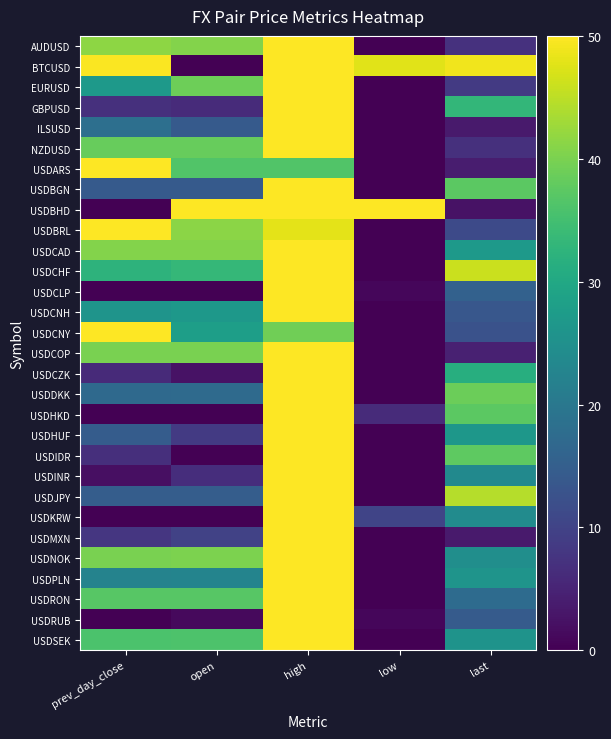

Reading left to right, transcribe all the data shown in this chart.

AUDUSD: prev_day_close=41.4	open=40.7	high=50.0	low=0.0	last=7.1
BTCUSD: prev_day_close=49.6	open=0.0	high=50.0	low=47.8	last=48.9
EURUSD: prev_day_close=26.8	open=39.0	high=50.0	low=0.0	last=8.5
GBPUSD: prev_day_close=7.0	open=6.1	high=50.0	low=0.0	last=33.0
ILSUSD: prev_day_close=18.3	open=14.2	high=50.0	low=0.0	last=3.7
NZDUSD: prev_day_close=38.5	open=38.5	high=50.0	low=0.0	last=6.9
USDARS: prev_day_close=50.0	open=36.4	high=36.4	low=0.0	last=3.9
USDBGN: prev_day_close=14.2	open=14.2	high=50.0	low=0.0	last=37.5
USDBHD: prev_day_close=0.0	open=50.0	high=50.0	low=50.0	last=2.4
USDBRL: prev_day_close=50.0	open=41.4	high=47.9	low=0.0	last=11.3
USDCAD: prev_day_close=40.7	open=40.7	high=50.0	low=0.0	last=27.1
USDCHF: prev_day_close=32.4	open=33.3	high=50.0	low=0.0	last=46.1
USDCLP: prev_day_close=0.0	open=0.0	high=50.0	low=0.9	last=15.6
USDCNH: prev_day_close=25.9	open=26.7	high=50.0	low=0.0	last=13.5
USDCNY: prev_day_close=50.0	open=28.0	high=39.1	low=0.0	last=12.6
USDCOP: prev_day_close=39.9	open=39.9	high=50.0	low=0.0	last=4.5
USDCZK: prev_day_close=6.0	open=2.4	high=50.0	low=0.0	last=31.3
USDDKK: prev_day_close=17.2	open=17.4	high=50.0	low=0.0	last=38.8
USDHKD: prev_day_close=0.0	open=0.0	high=50.0	low=6.2	last=37.5
USDHUF: prev_day_close=14.5	open=8.5	high=50.0	low=0.0	last=26.5
USDIDR: prev_day_close=6.7	open=0.0	high=50.0	low=0.0	last=37.5
USDINR: prev_day_close=2.0	open=6.5	high=50.0	low=0.0	last=23.7
USDJPY: prev_day_close=14.8	open=14.8	high=50.0	low=0.0	last=44.4
USDKRW: prev_day_close=0.0	open=0.0	high=50.0	low=10.3	last=24.1
USDMXN: prev_day_close=7.9	open=9.9	high=50.0	low=0.0	last=3.6
USDNOK: prev_day_close=40.0	open=40.1	high=50.0	low=0.0	last=24.7
USDPLN: prev_day_close=22.4	open=22.6	high=50.0	low=0.0	last=25.9
USDRON: prev_day_close=37.0	open=37.0	high=50.0	low=0.0	last=17.4
USDRUB: prev_day_close=0.0	open=1.3	high=50.0	low=1.0	last=14.4
USDSEK: prev_day_close=35.9	open=36.1	high=50.0	low=0.0	last=25.6